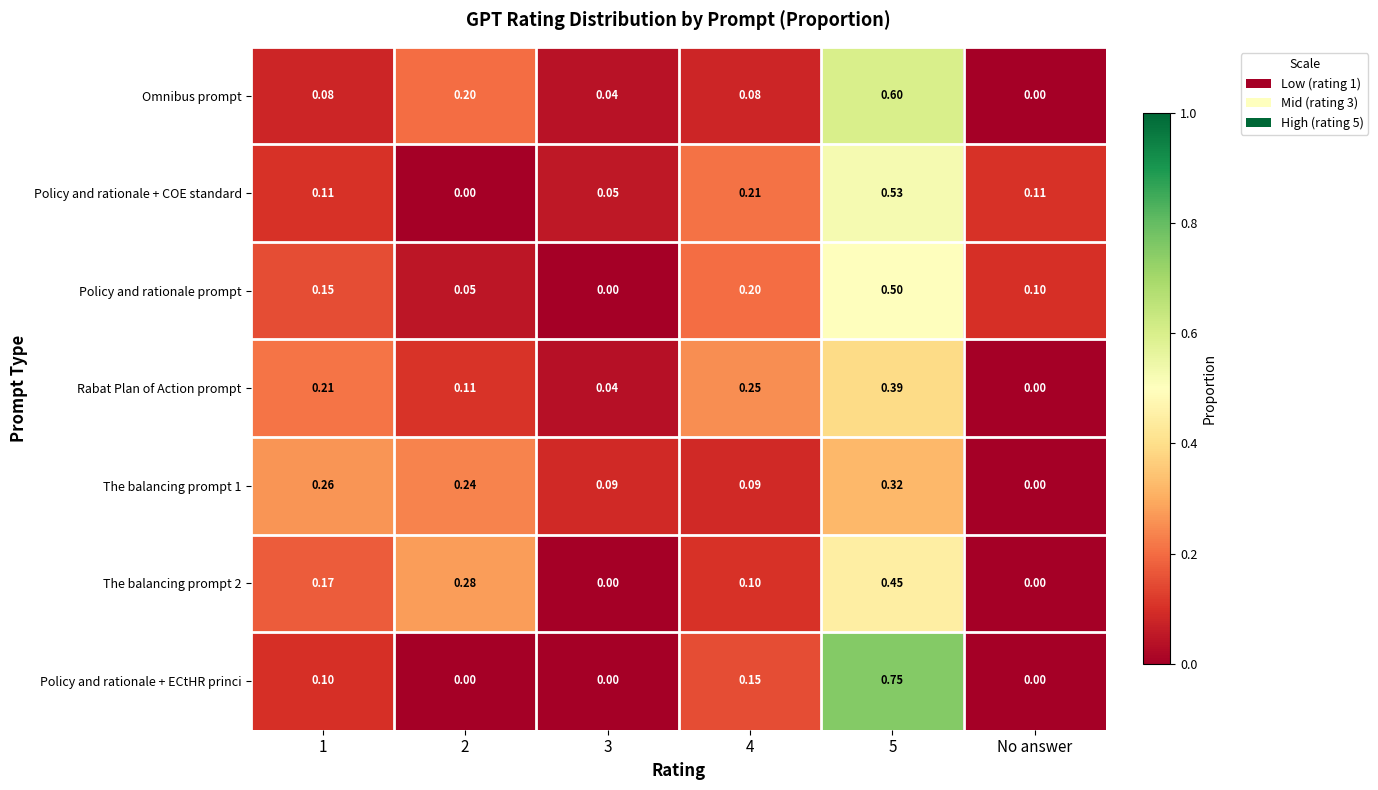

Which series has the widest spread of values?

Policy and rationale + ECtHR princi